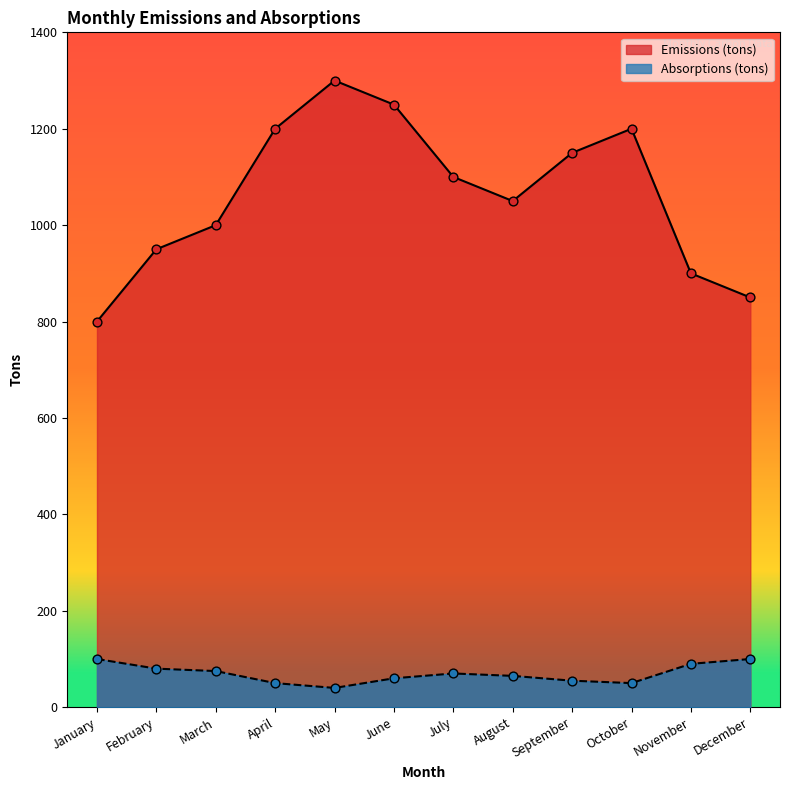

Which series has the largest Y range (max minus min)?

Emissions (tons)